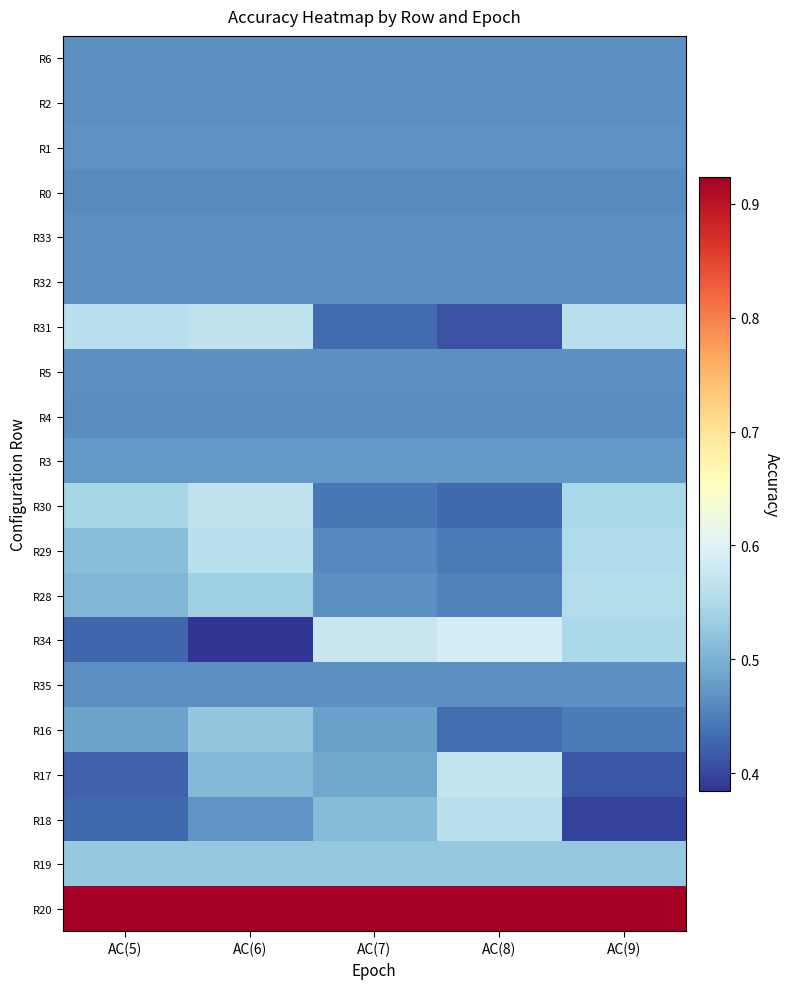

What is the greatest value displayed?

0.9